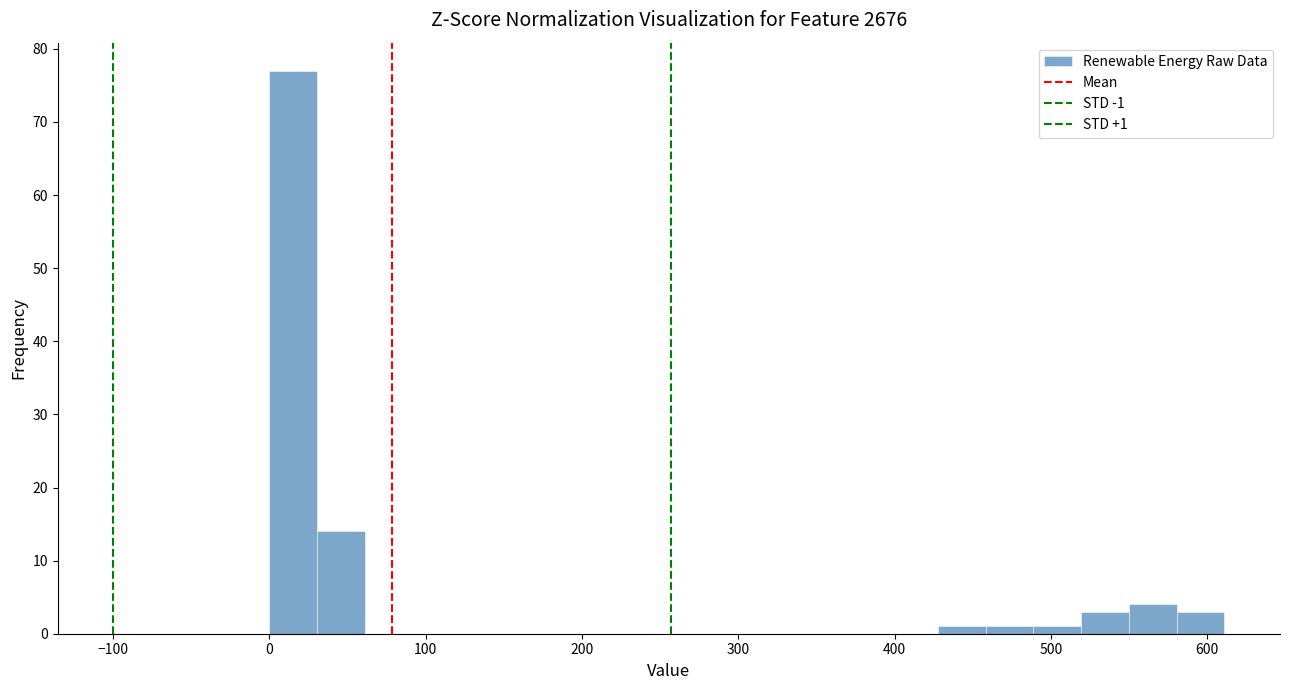

Around what value on the x-axis is the tallest bar? Give the approximate position of its centre, as read against the axis.

20